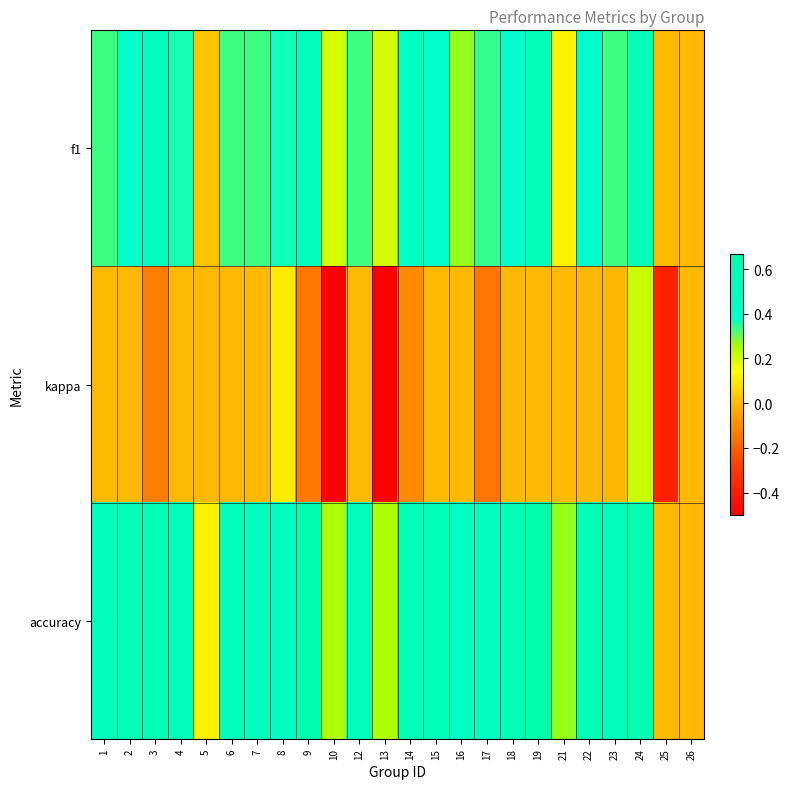

Rank the series by their average value, from lowest to highest.

kappa, f1, accuracy